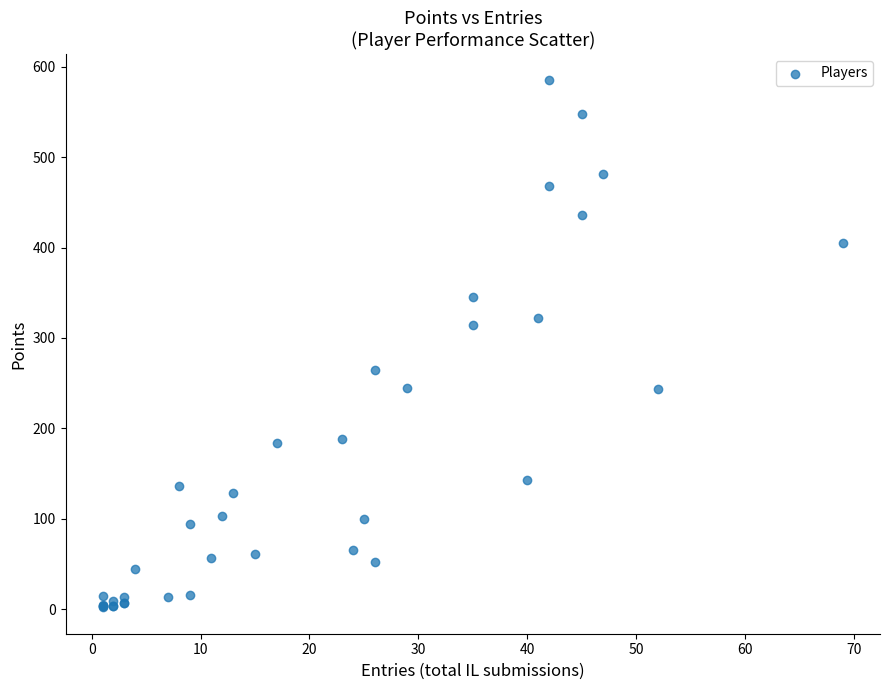

What Y value in the scatter plot is closest to 293?

314